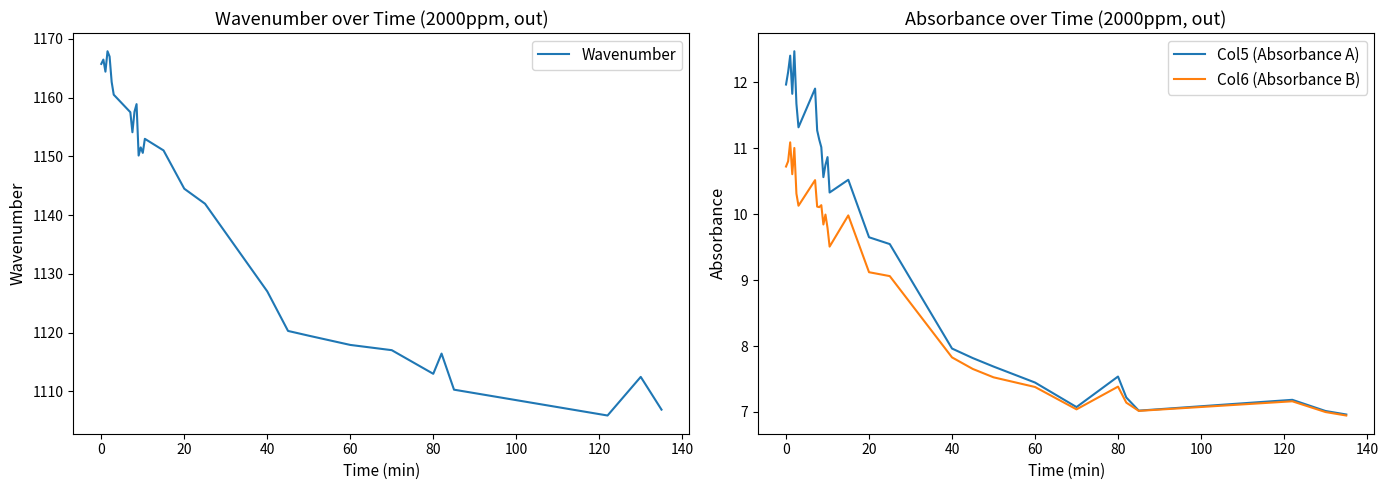

Which series has the largest total across all categories?

Wavenumber